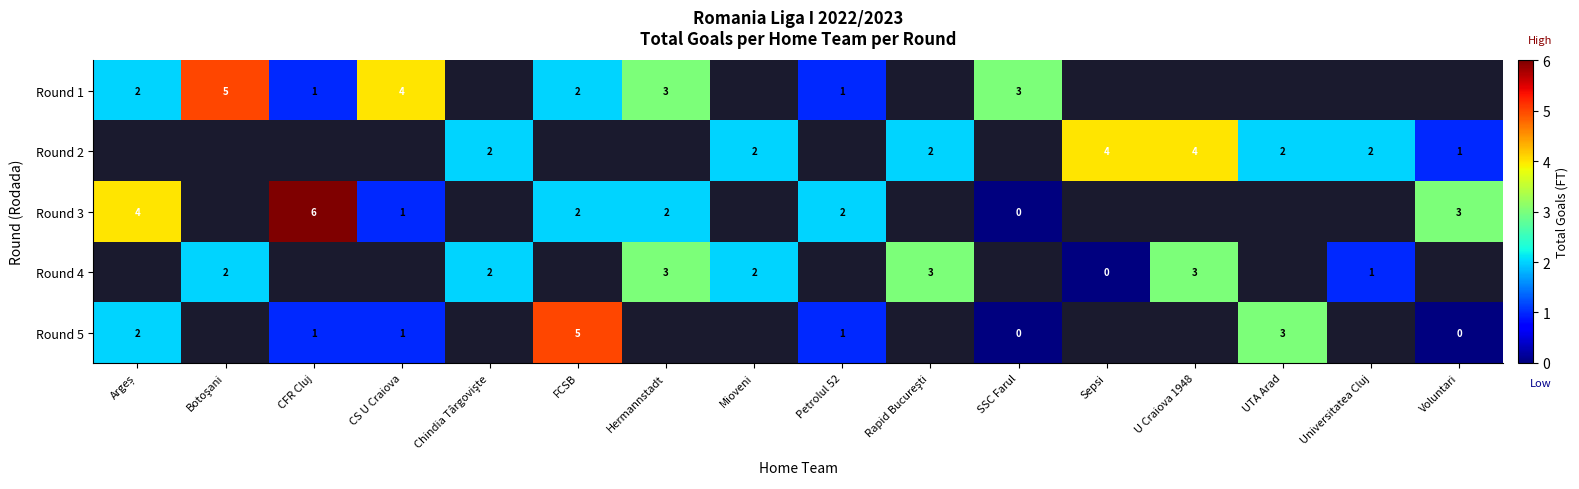

Which series has the largest range (max minus min)?

row_2